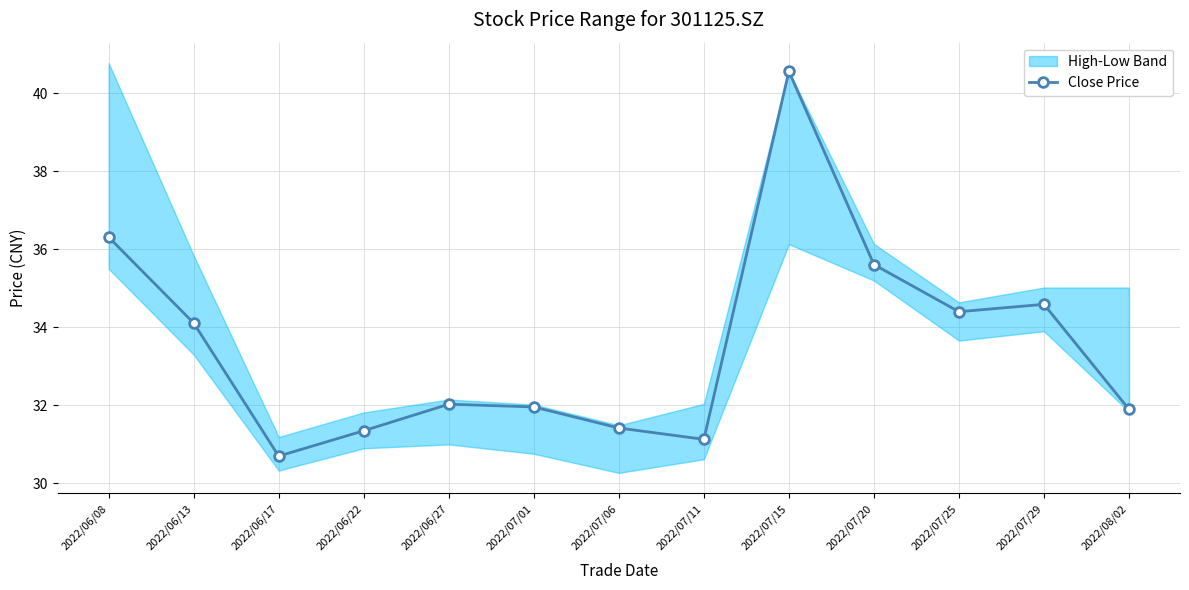

True or false: the data shows 31.1 at 2022/07/11.

True